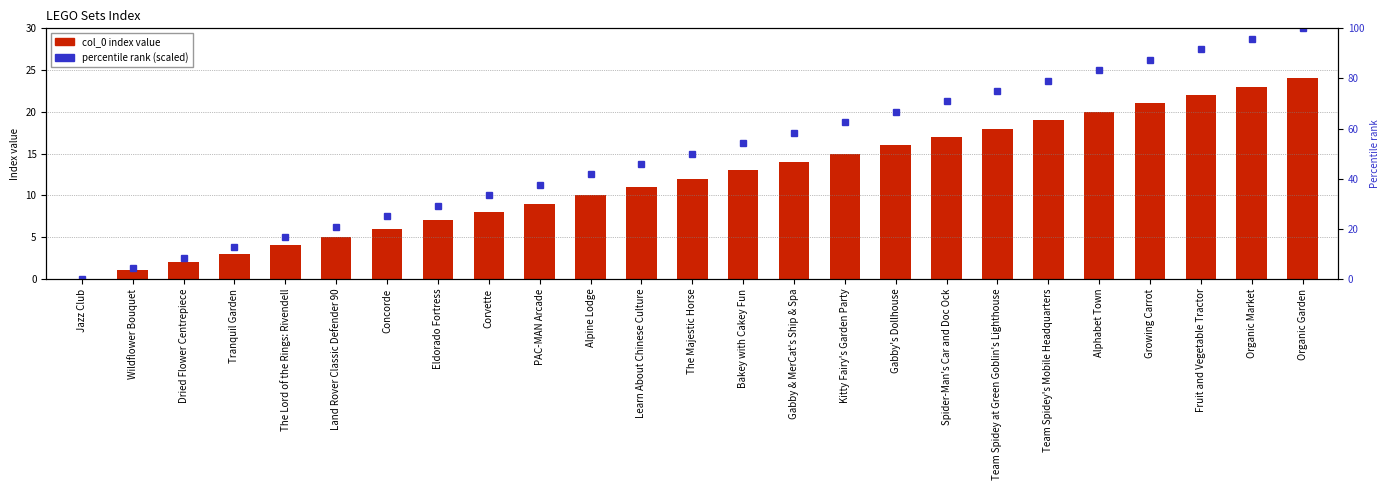

Rank the series by their maximum value, from lowest to highest.

col_0 (index), percentile rank